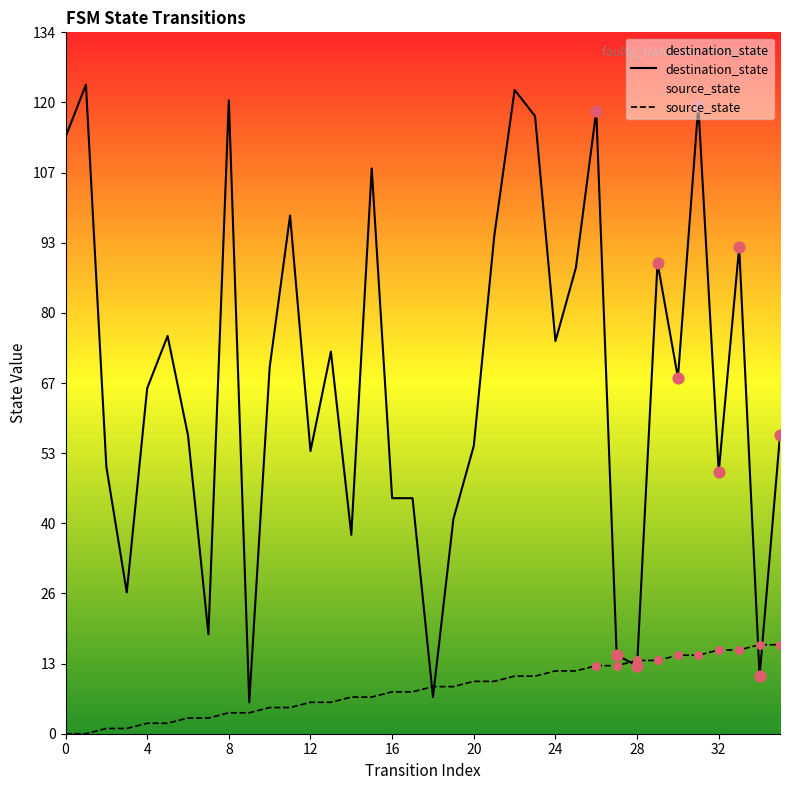

Which series reaches the maximum Y coordinate?

destination_state